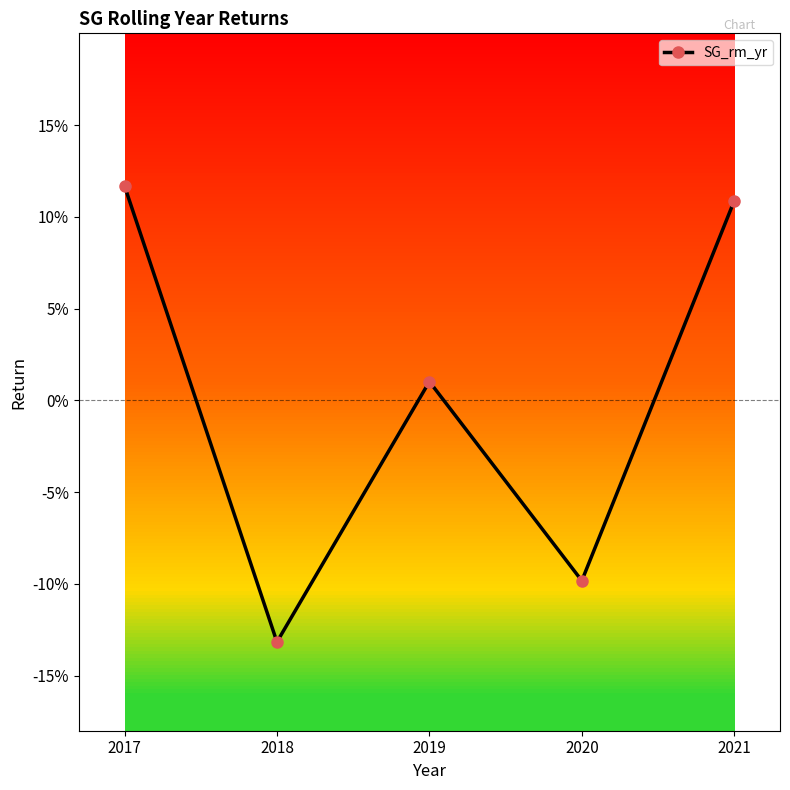

Which category has the lowest value across all series?

2018